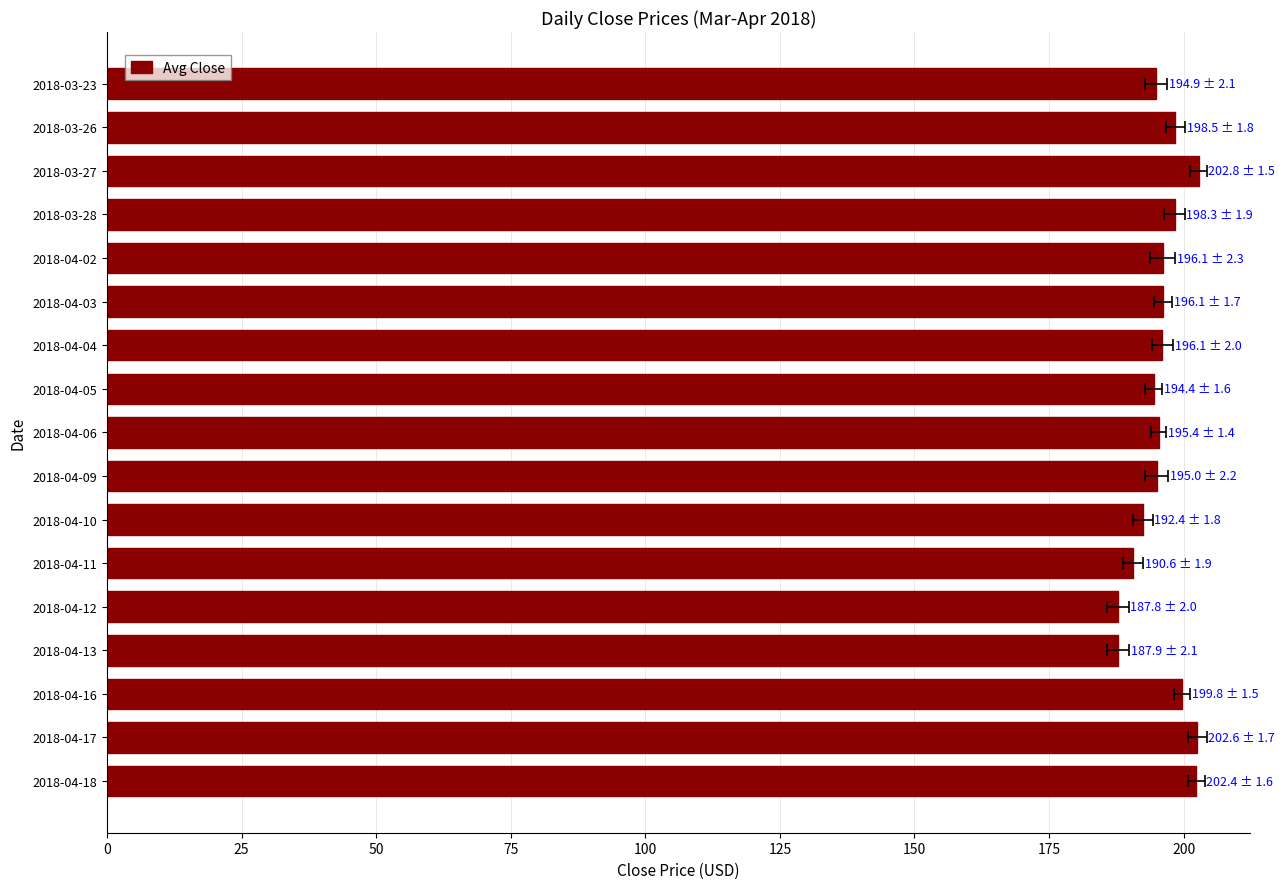

What is the average value?

195.9